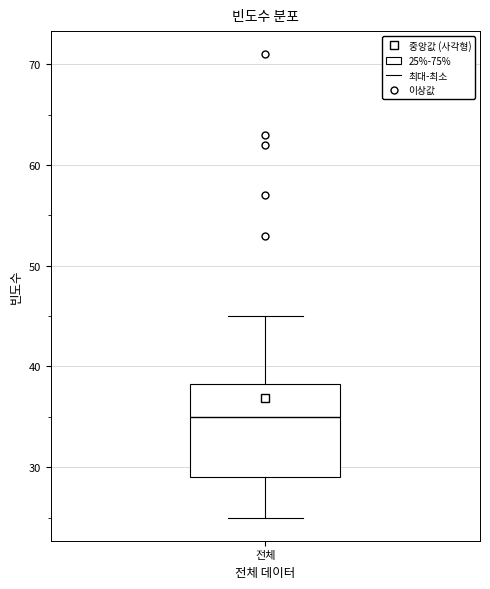

Read this box plot against the y-axis: the position of the median line, the range covered by the box, and the ends of both whiskers. The values are not printed on the chart, so give them approximately, as read against the axis.

median 35, box 29 to 38, whiskers 25 to 45